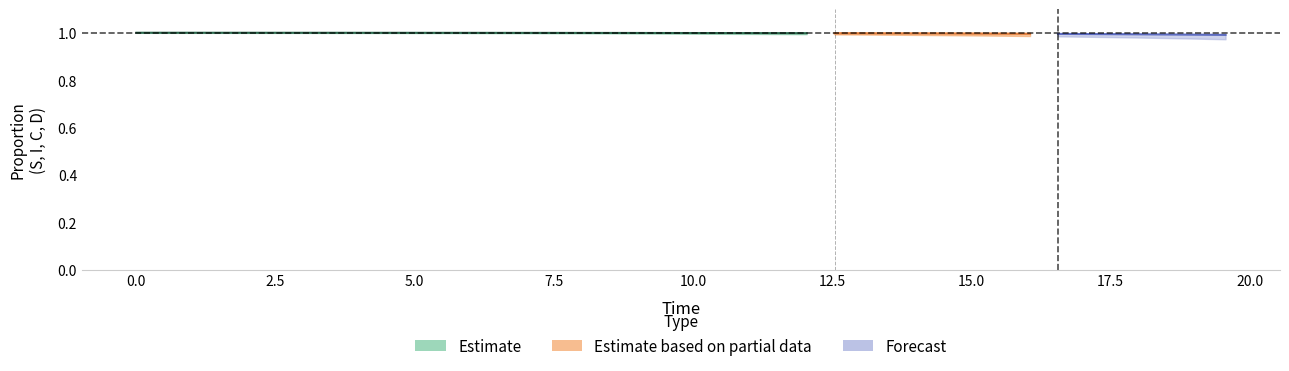

True or false: I and D cross at least once.

False